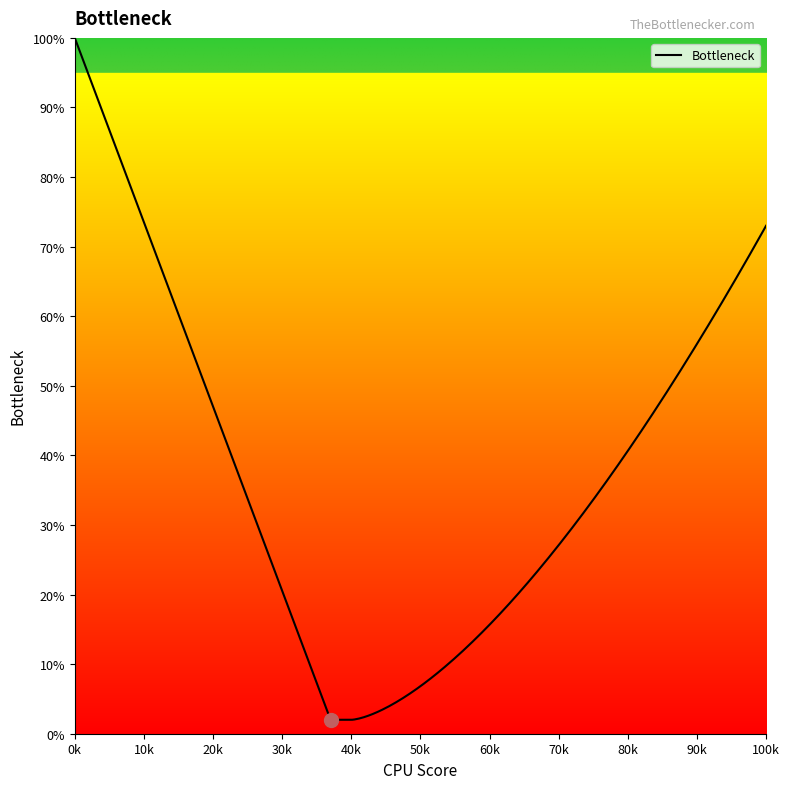

What is the difference between the maximum and minimum values?

98.0